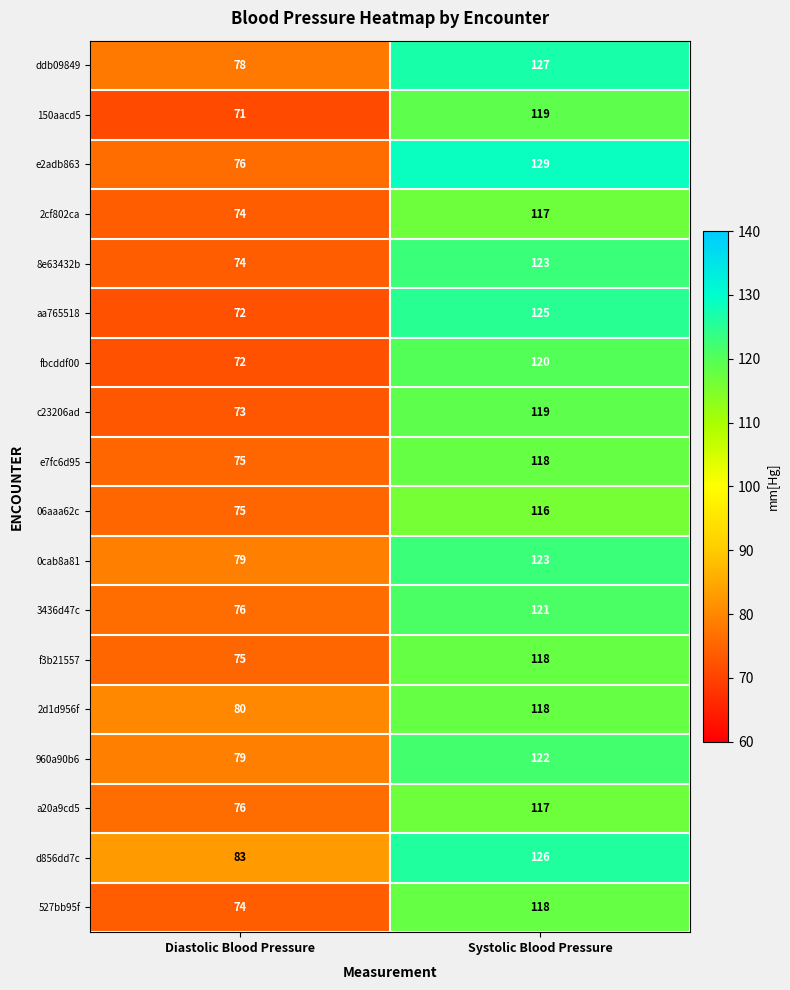

List the labels in order of 150aacd5 value, smallest first.

Diastolic Blood Pressure, Systolic Blood Pressure